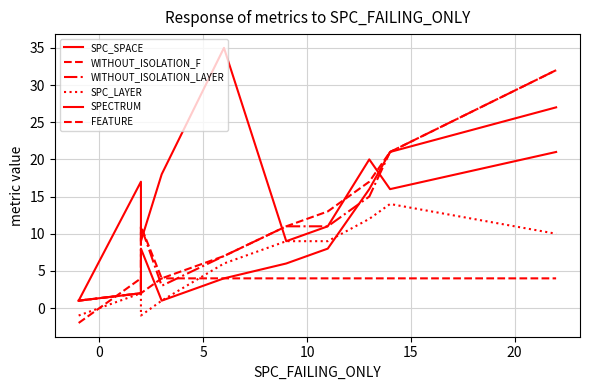

True or false: WITHOUT_ISOLATION_LAYER has a value of 7 at 25.

False